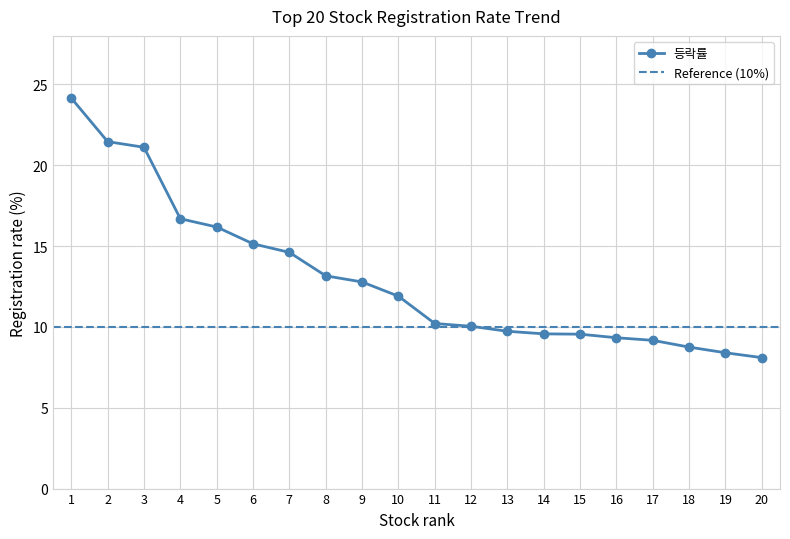

How many lines are shown in the chart?

1